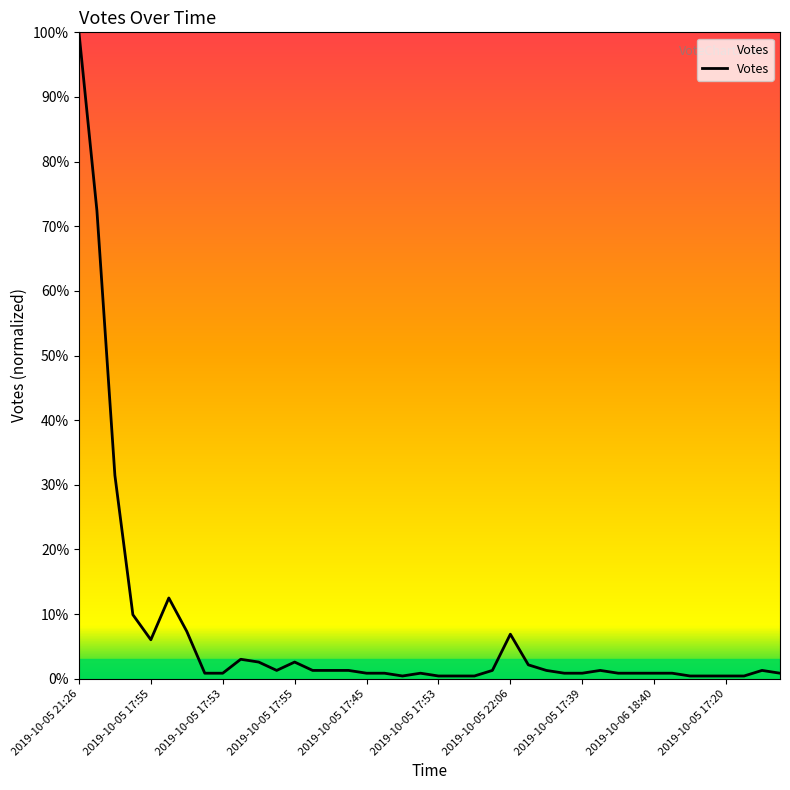

What is the difference between the maximum and minimum values?

99.6